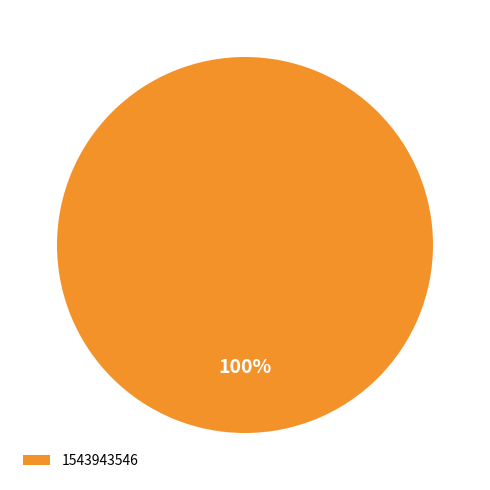

Rank the categories by value from lowest to highest.

1543943546